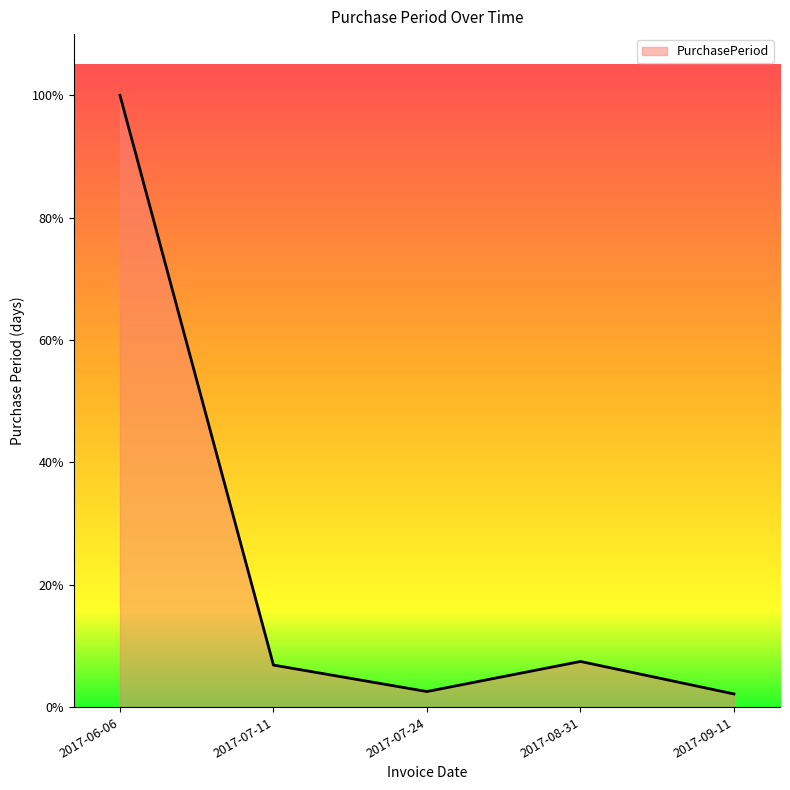

Does the chart have visible grid lines?

No